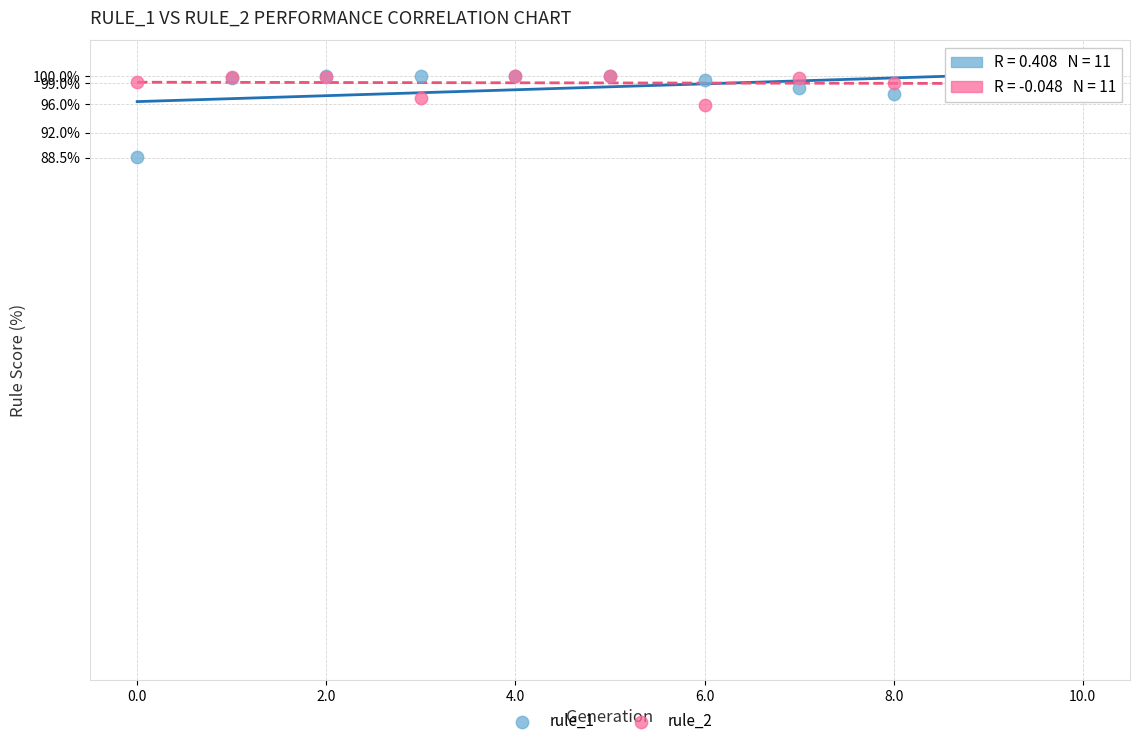

What are all the series names shown in the legend?

rule_1, rule_2